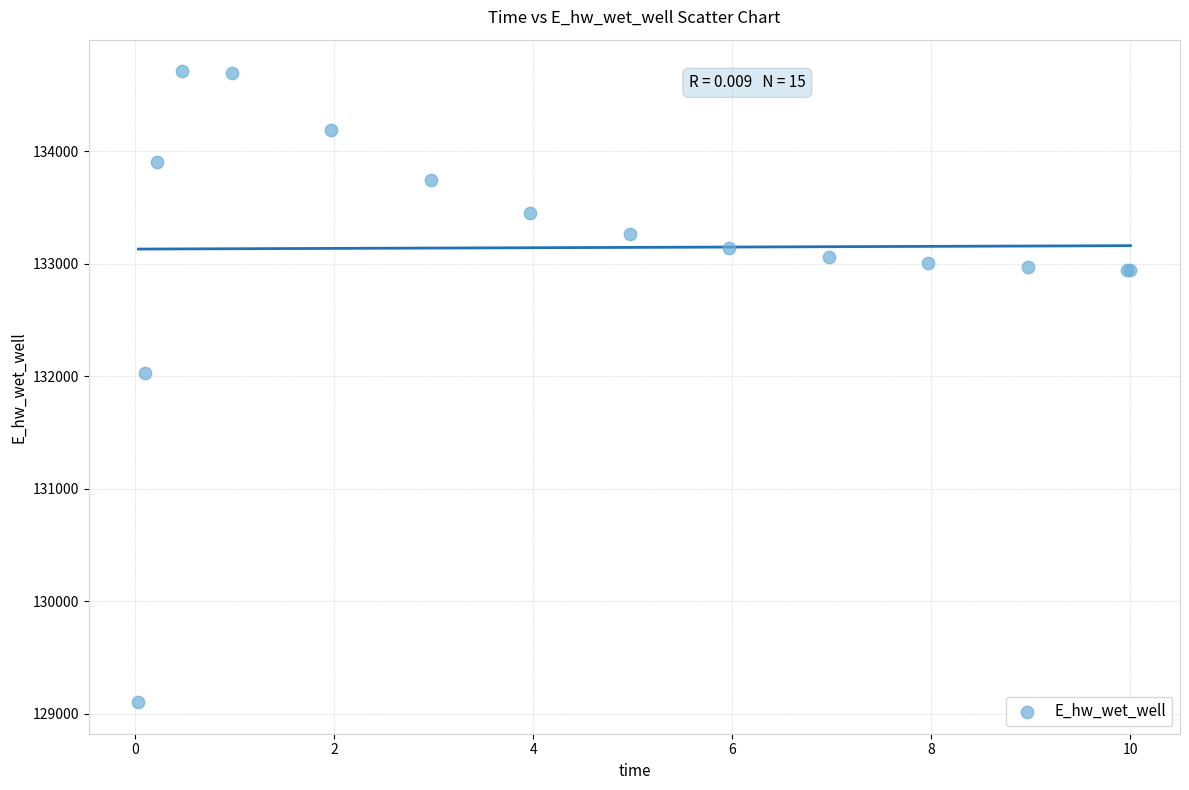

What Y value in the scatter plot is closest to 131906?

132029.0